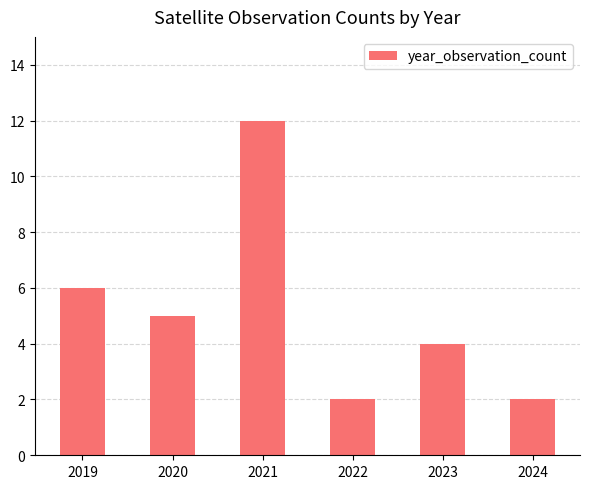

What is the difference between the maximum and minimum values?

10